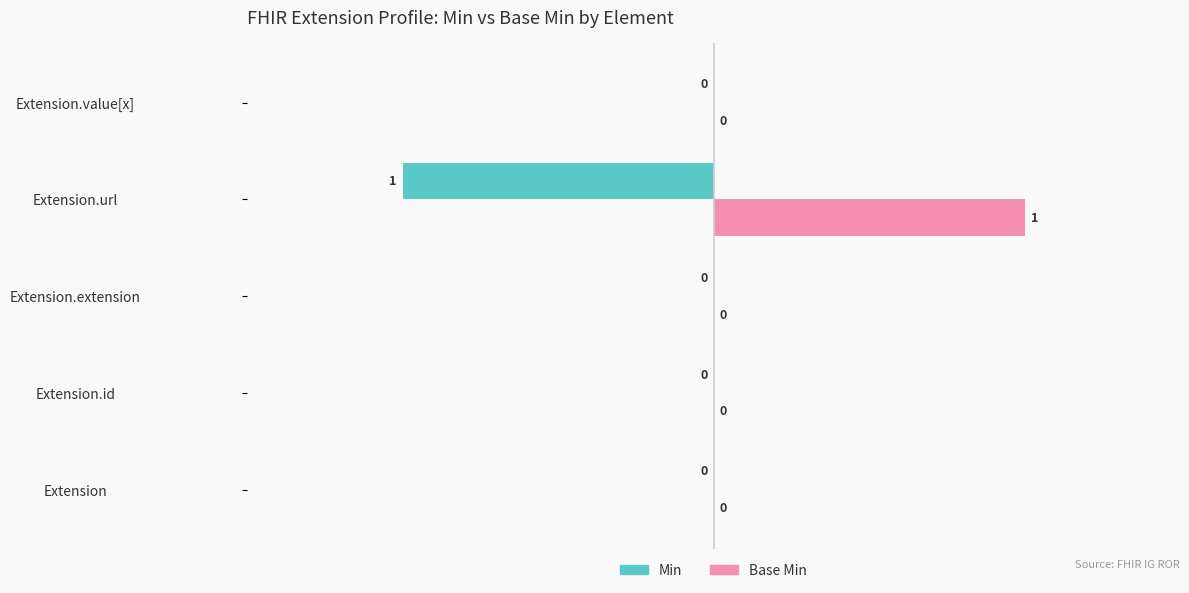

Which series has the largest total across all categories?

Base Min